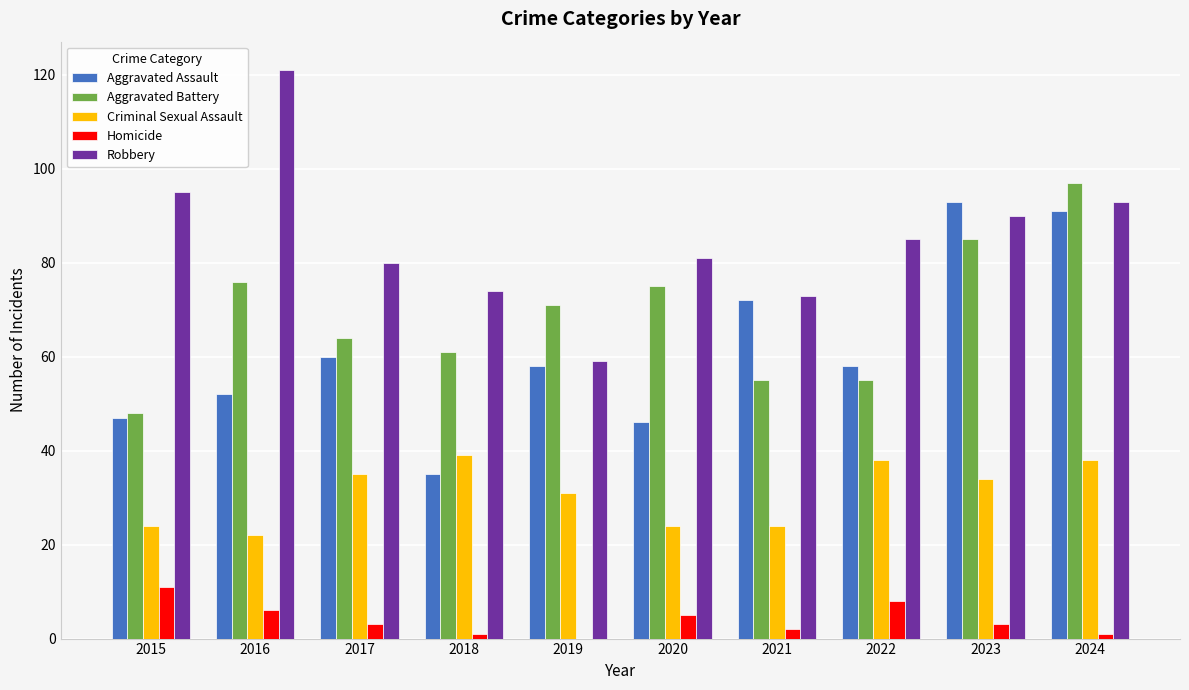

Between 2016 and 2018, which series saw the biggest shift?

Robbery